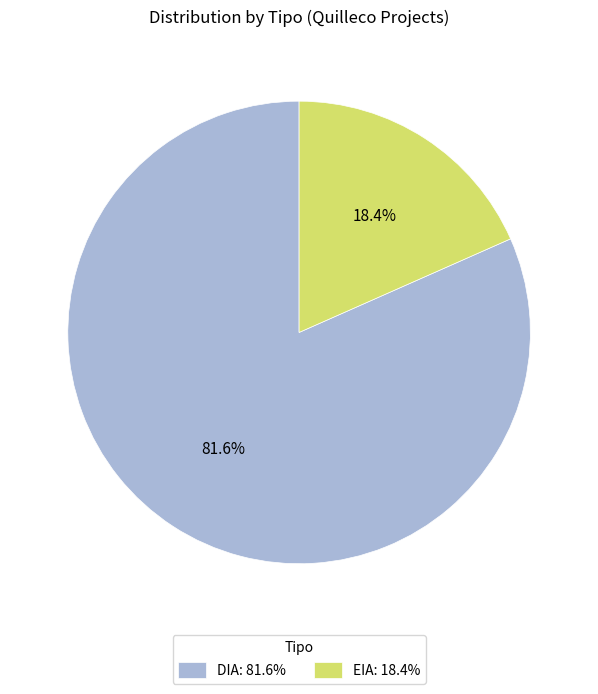

Is there a majority slice in this chart?

Yes